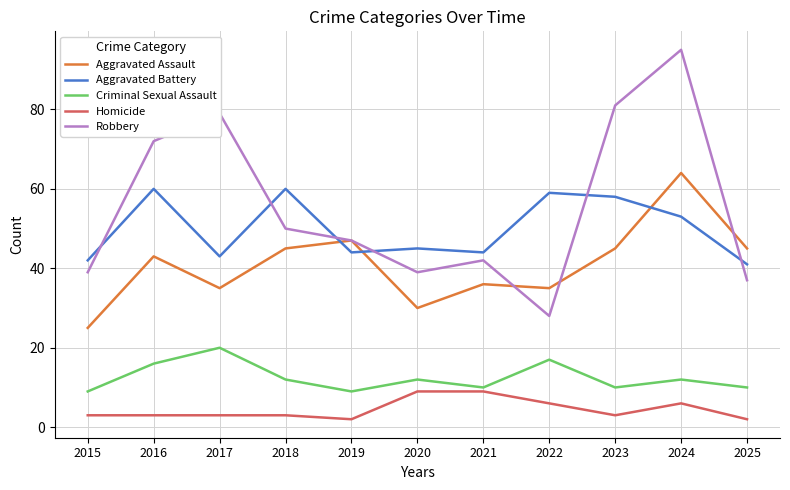

What are all the series names shown in the legend?

Aggravated Assault, Aggravated Battery, Criminal Sexual Assault, Homicide, Robbery